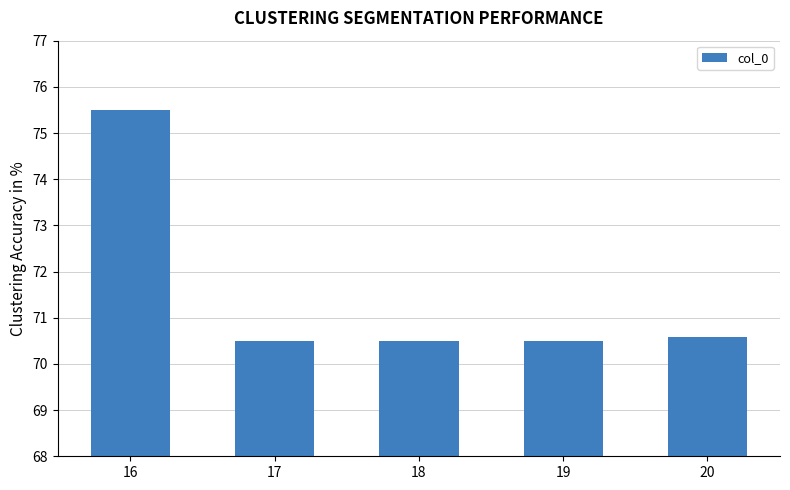

What is the ratio of the value at 16 to the value at 17?

1.1